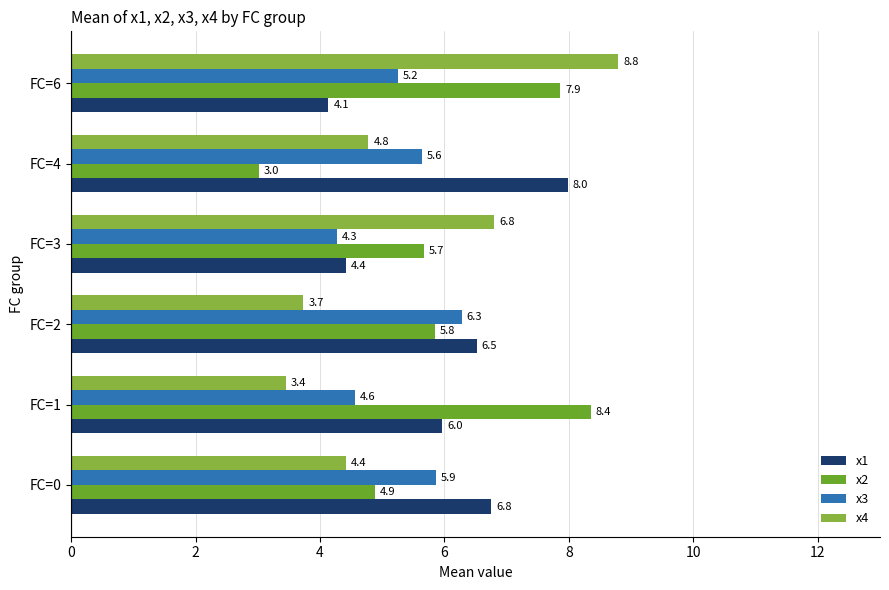

What is the average value of the x4 series?

5.3